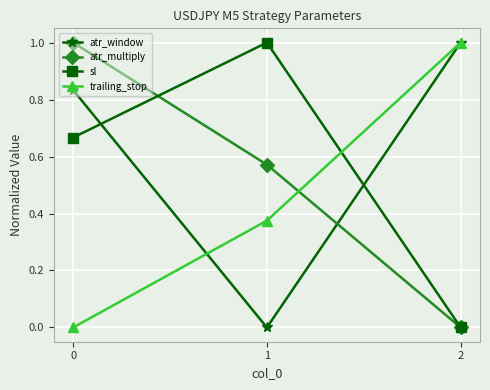

At how many categories does at least one series exceed 0?

3